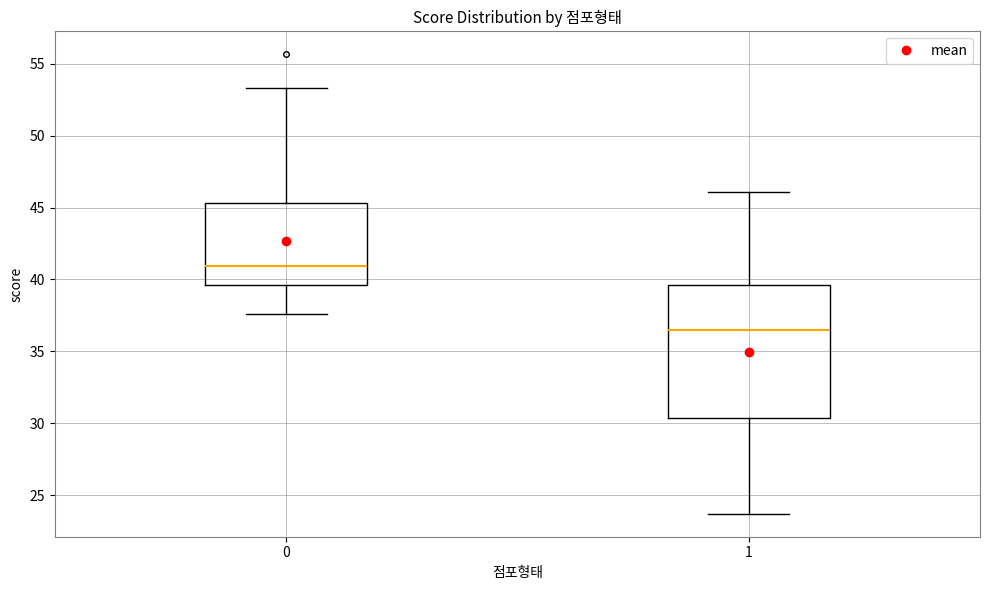

Reading left to right, transcribe this box plot: for each box, give where its median line is, the range the box spans, and where its two whiskers end, as read against the y-axis. The values are not printed on the chart, so give them approximately, as read against the axis.

0: median 41.0, box 39.5 to 45.5, whiskers 37.5 to 53.5
1: median 36.5, box 30.5 to 39.5, whiskers 23.5 to 46.0